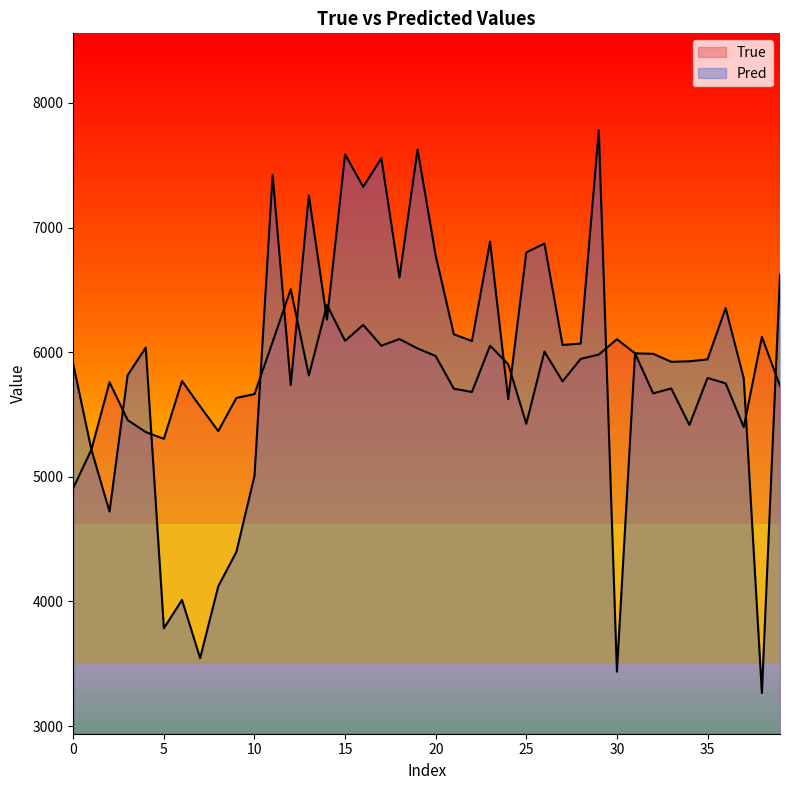

What is the spread (max minus min) of values at 21?

437.2